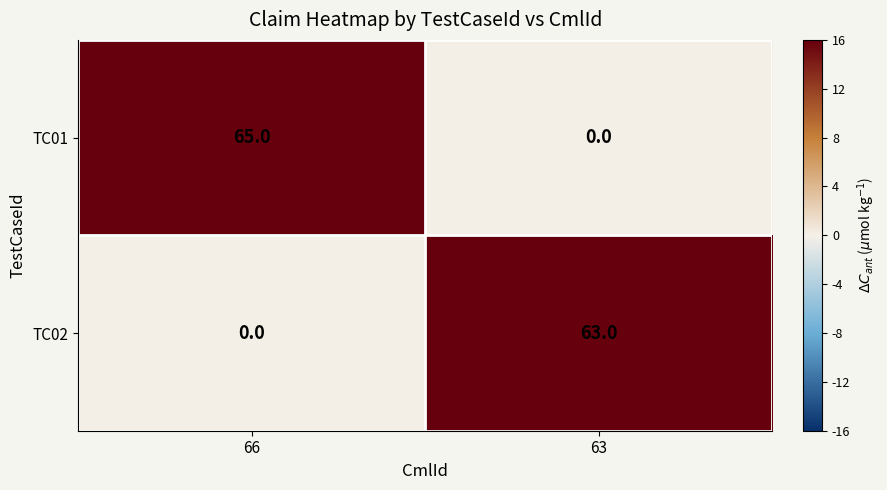

Reading left to right, what are all the values shown in this chart?

TC01: 66=65	63=0
TC02: 66=0	63=63